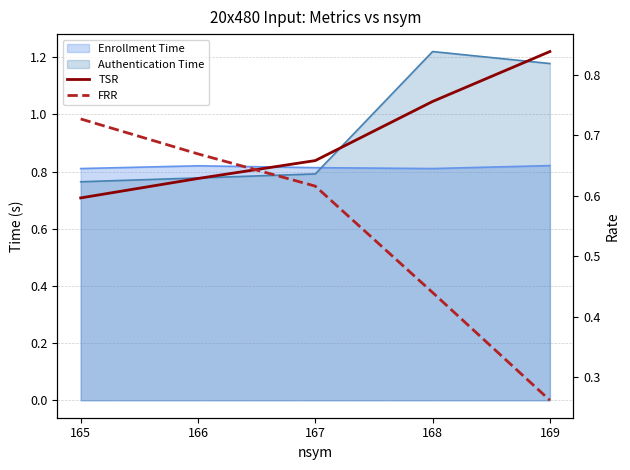

At which label does FRR reach its peak?

165